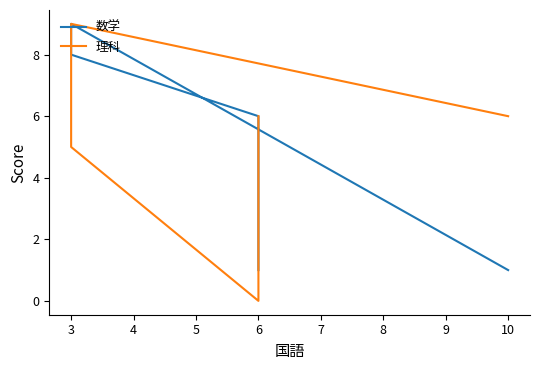

Reading left to right, what are all the values shown in this chart?

数学: 1	9	8	6	1
理科: 6	9	5	0	6